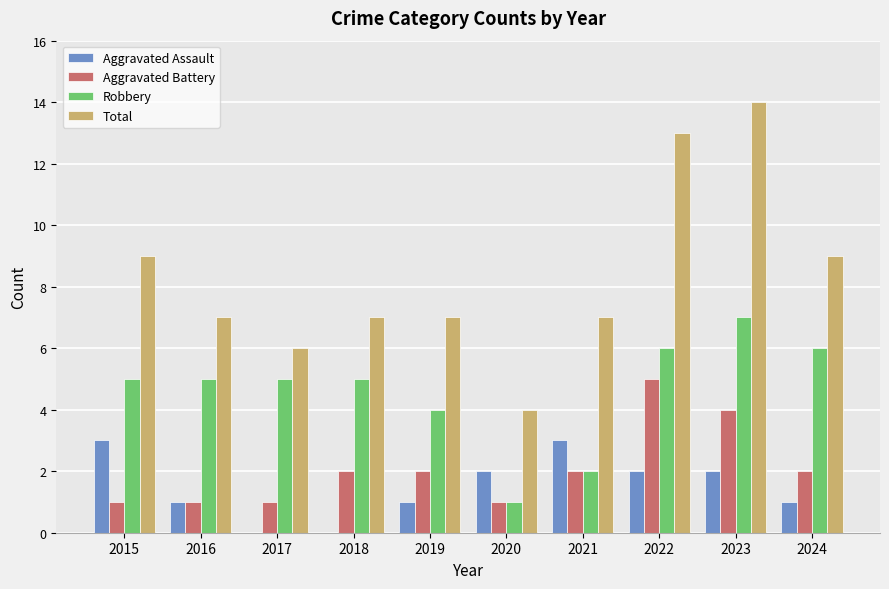

Reading left to right, transcribe all the data shown in this chart.

Aggravated Assault: 3	1	0	0	1	2	3	2	2	1
Aggravated Battery: 1	1	1	2	2	1	2	5	4	2
Robbery: 5	5	5	5	4	1	2	6	7	6
Total: 9	7	6	7	7	4	7	13	14	9